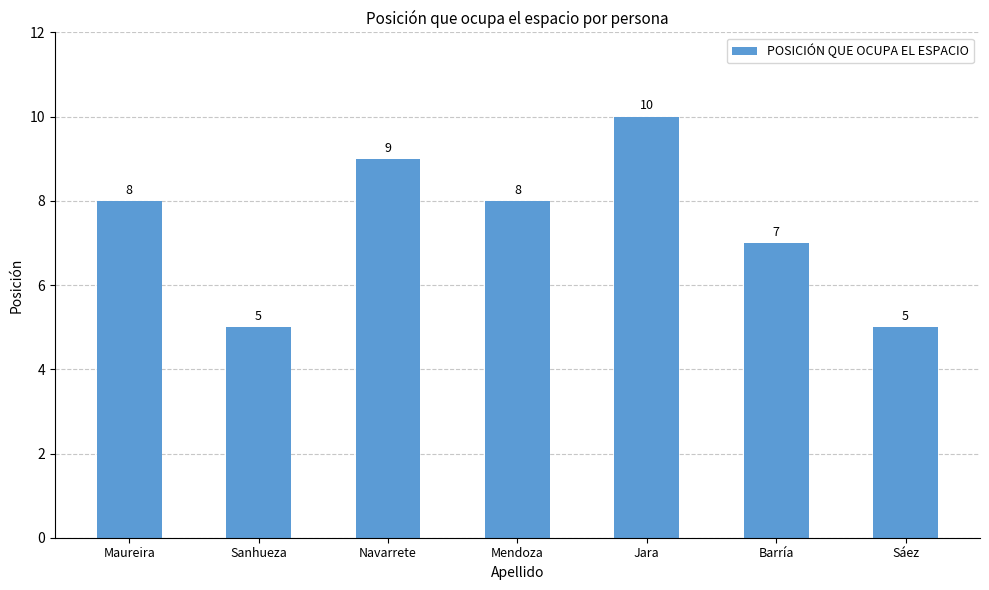

Reading left to right, transcribe all the data shown in this chart.

Maureira=8	Sanhueza=5	Navarrete=9	Mendoza=8	Jara=10	Barría=7	Sáez=5